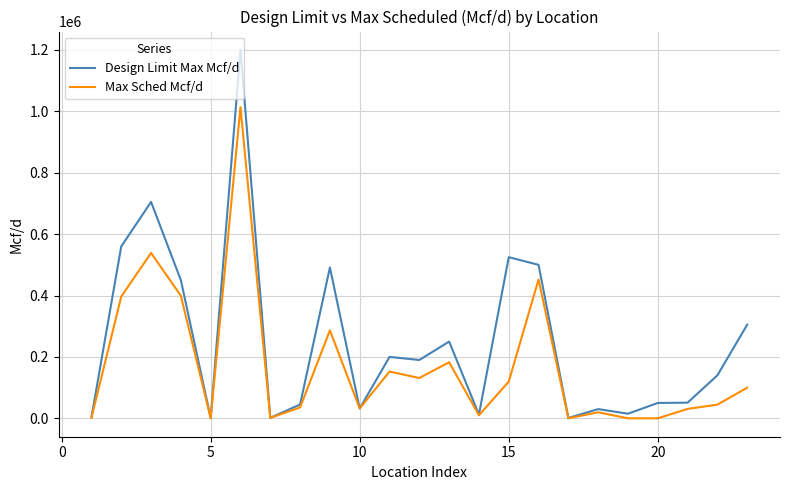

Which series has the largest range (max minus min)?

Design Limit Max Mcf/d